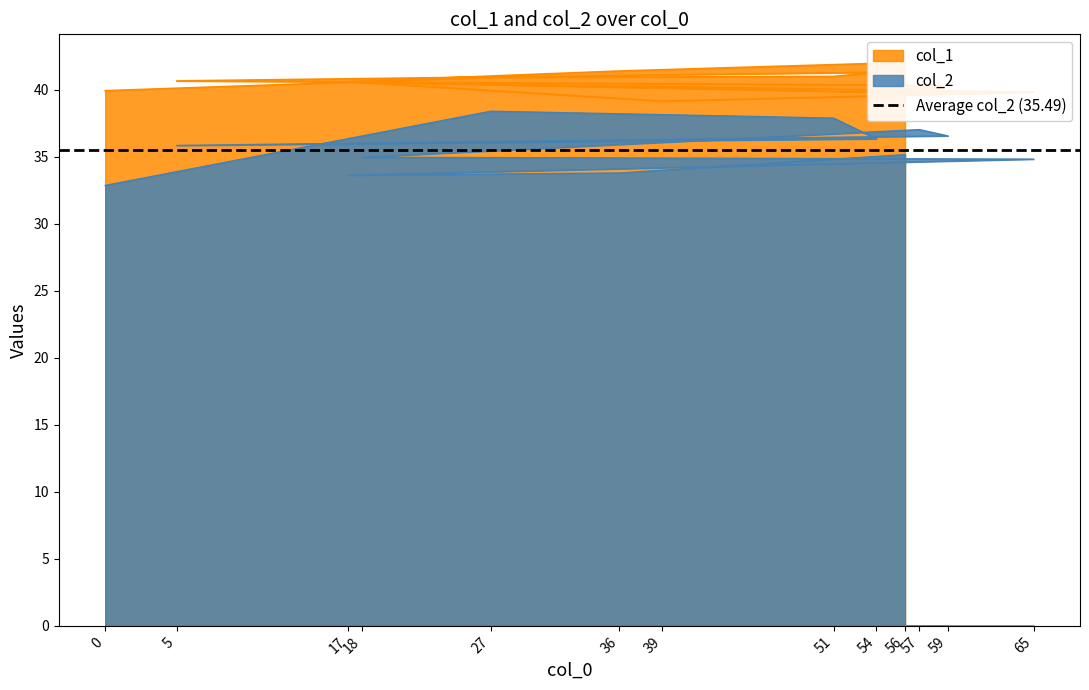

The col_1 series shows 39.1 at 39. True or false?

True